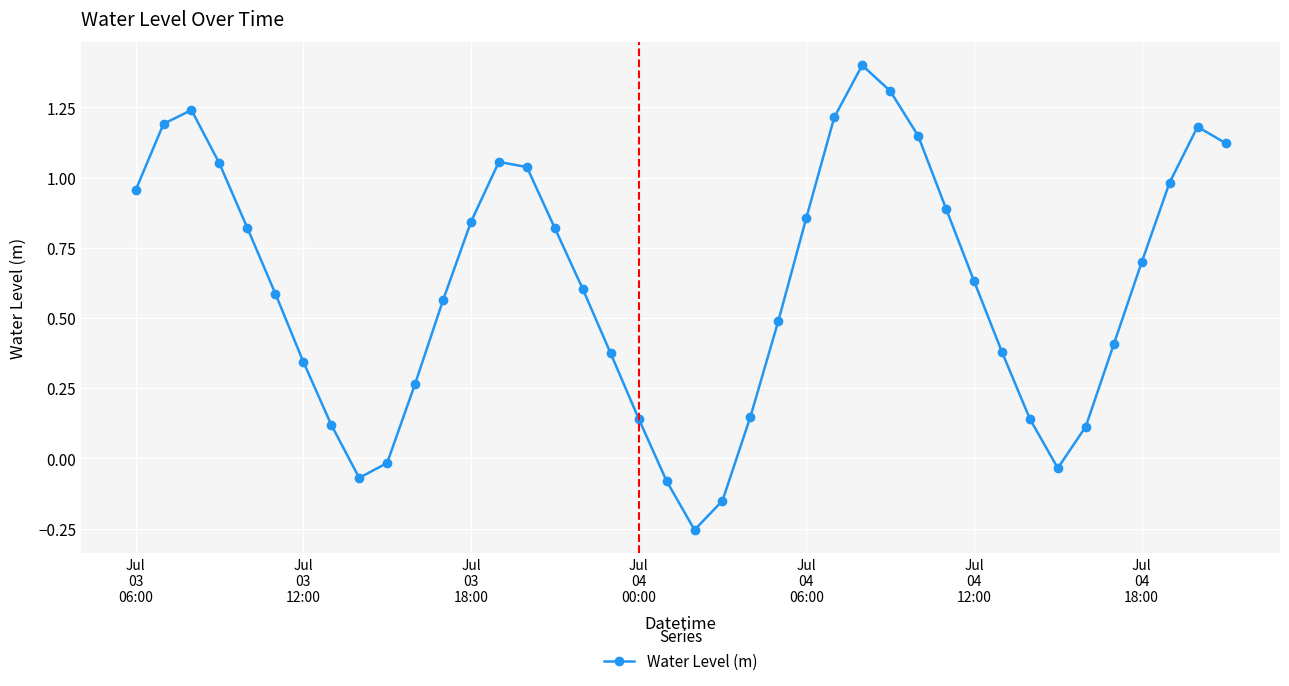

True or false: there are more than 0 points higher than both neighbors.

True